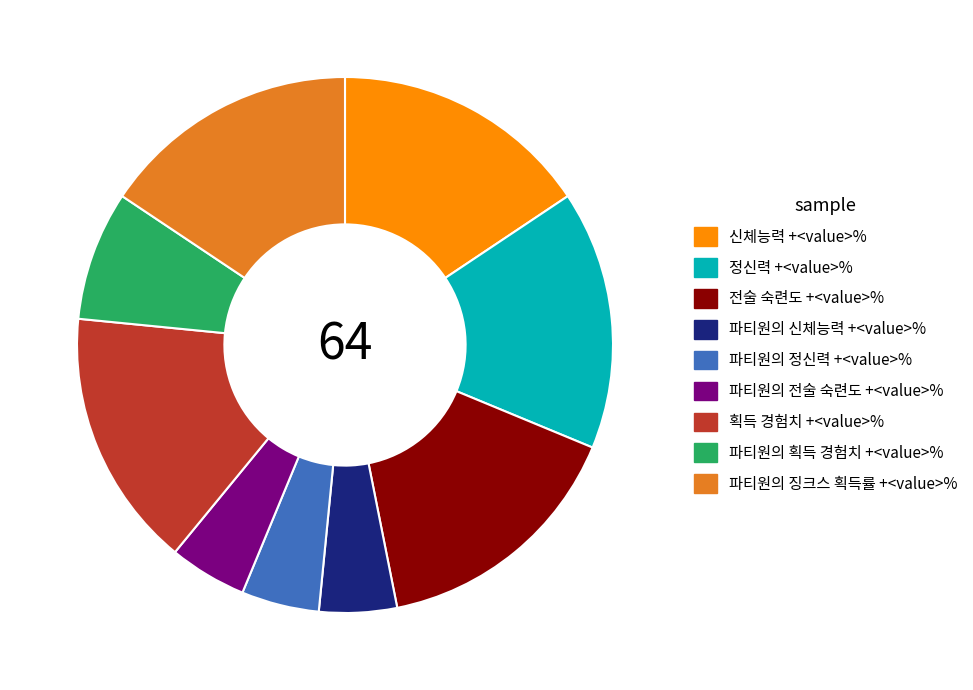

Combined, do 정신력 +<value>% and 파티원의 전술 숙련도 +<value>% account for over 50%?

No